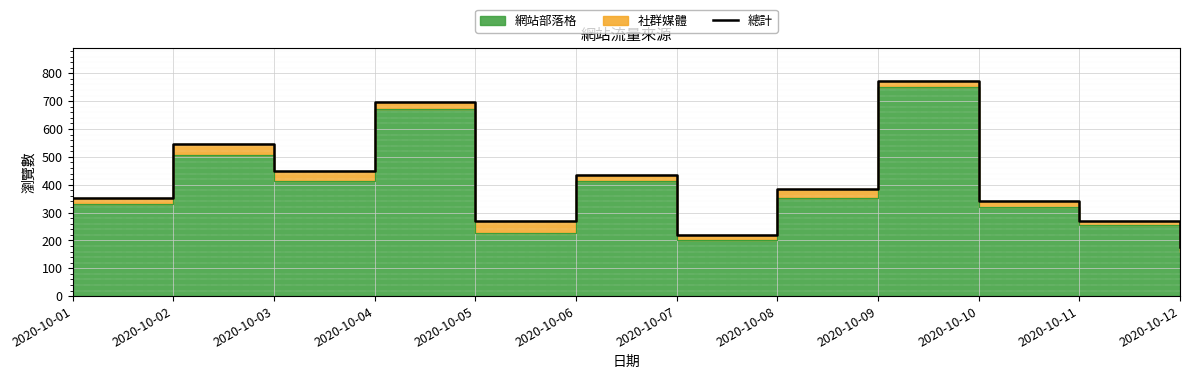

Which label corresponds to the largest value in the chart?

2020-10-09